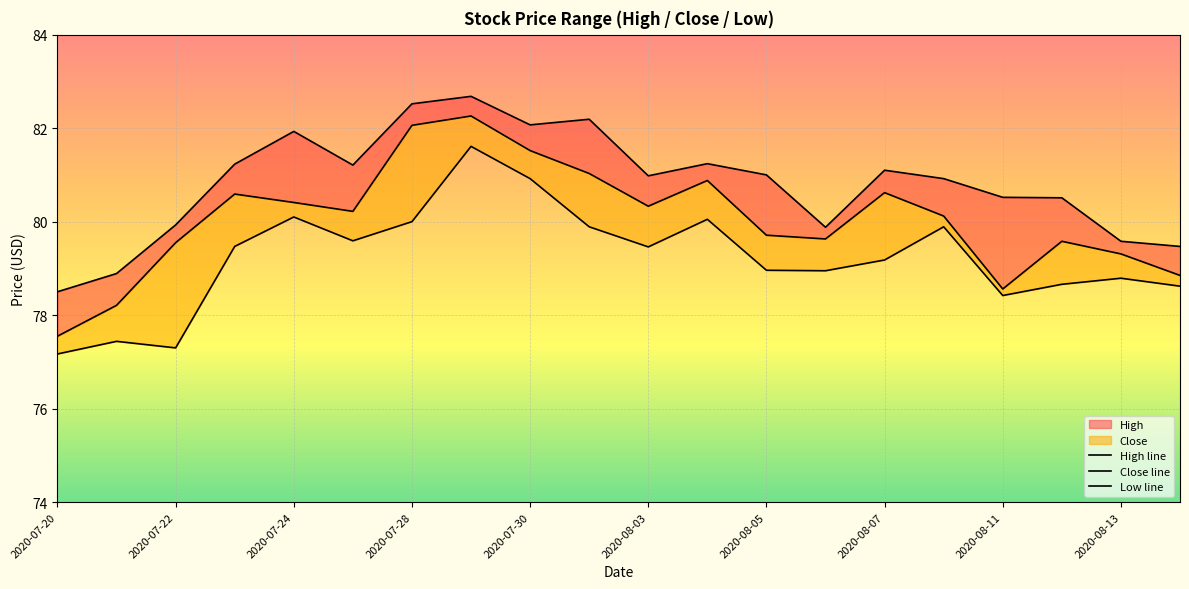

What is the spread (max minus min) of values at 2020-08-03?

1.6